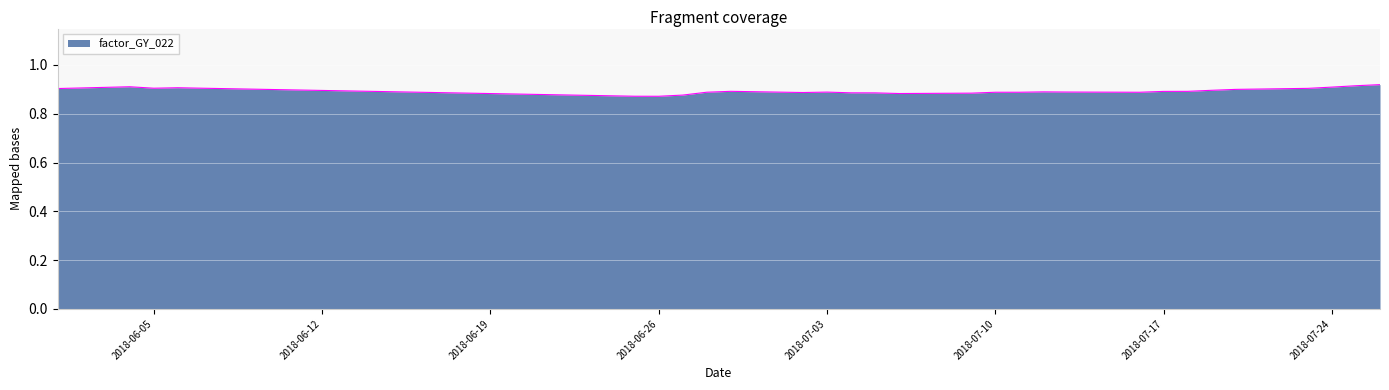

Which category has the lowest value across all series?

2018-06-26